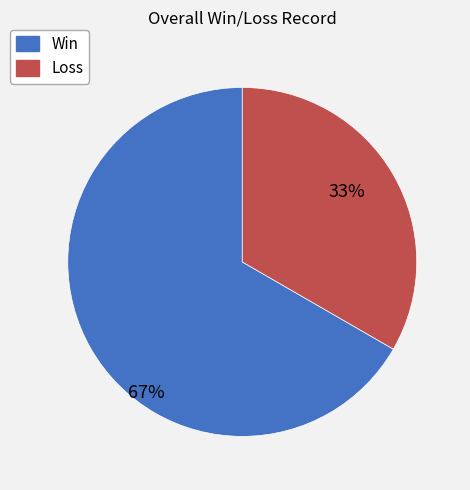

Rank the categories by value from lowest to highest.

Loss, Win